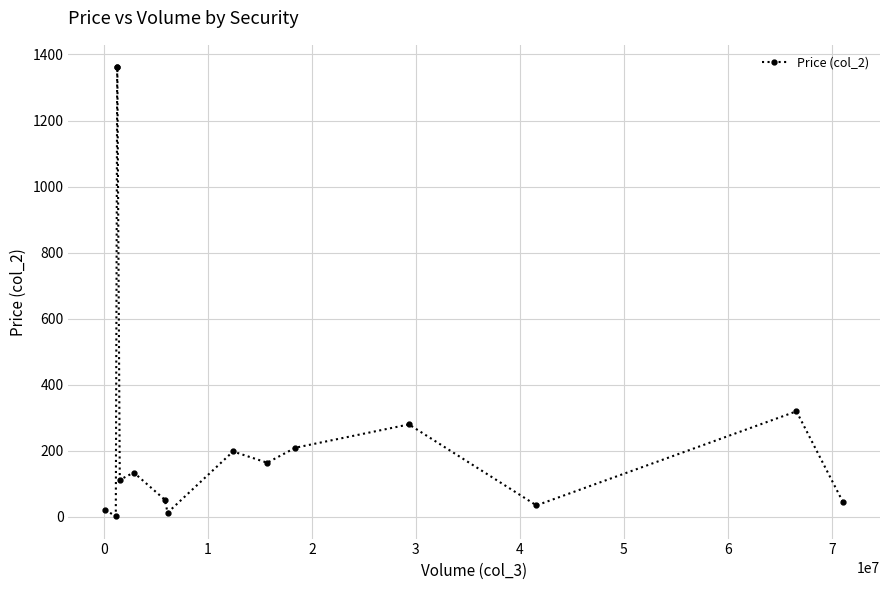

How many series are shown in this chart?

1